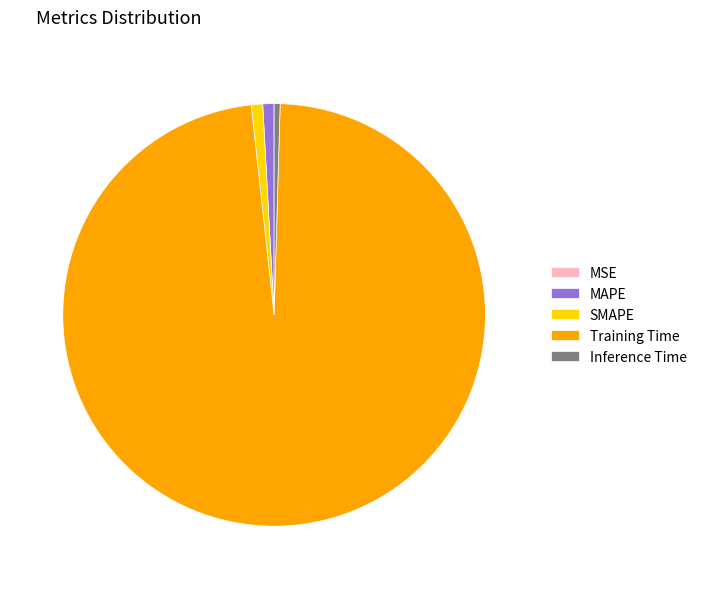

Does Training Time account for over 50% of the chart?

Yes